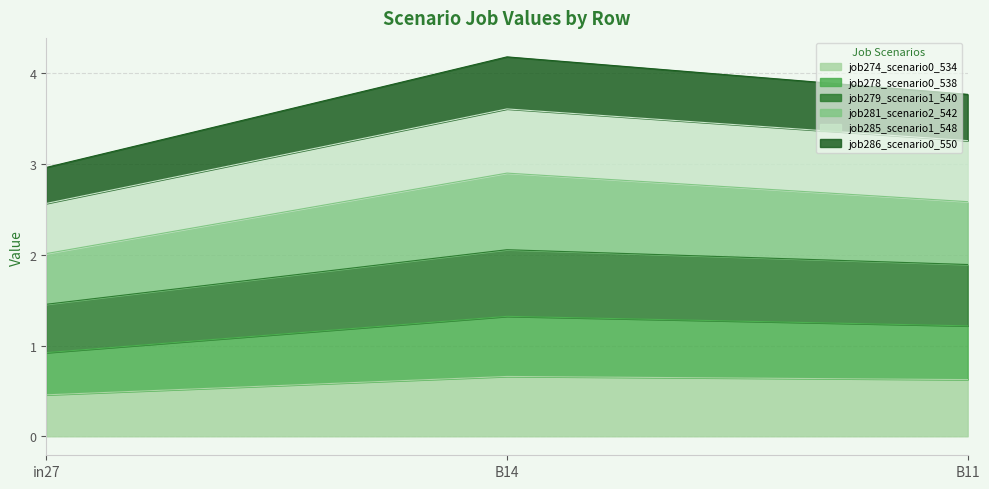

What is the difference between the highest and lowest values at B11?

3.1